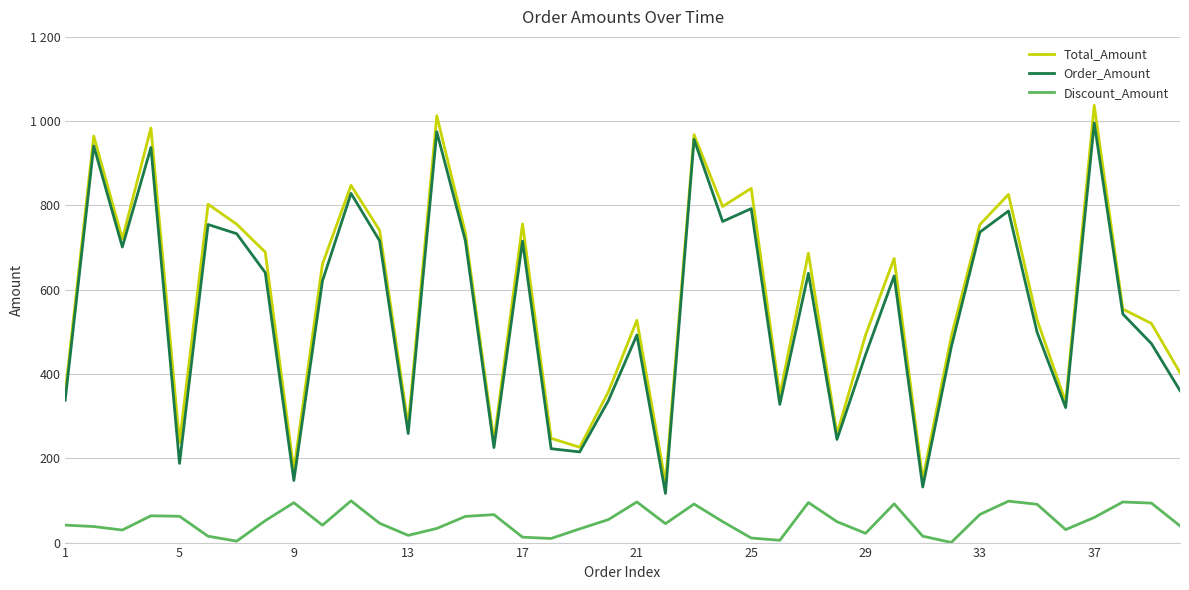

Does the chart display data point markers on the line(s)?

No